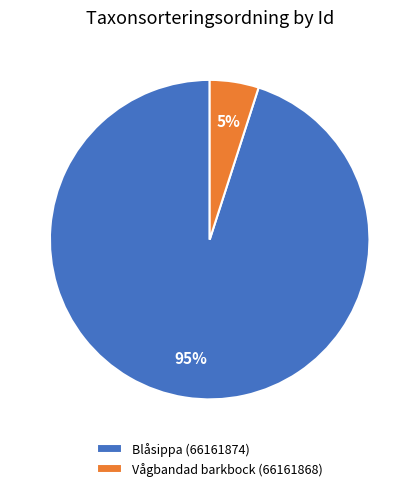

What is the largest slice in the pie chart?

Blåsippa (66161874)